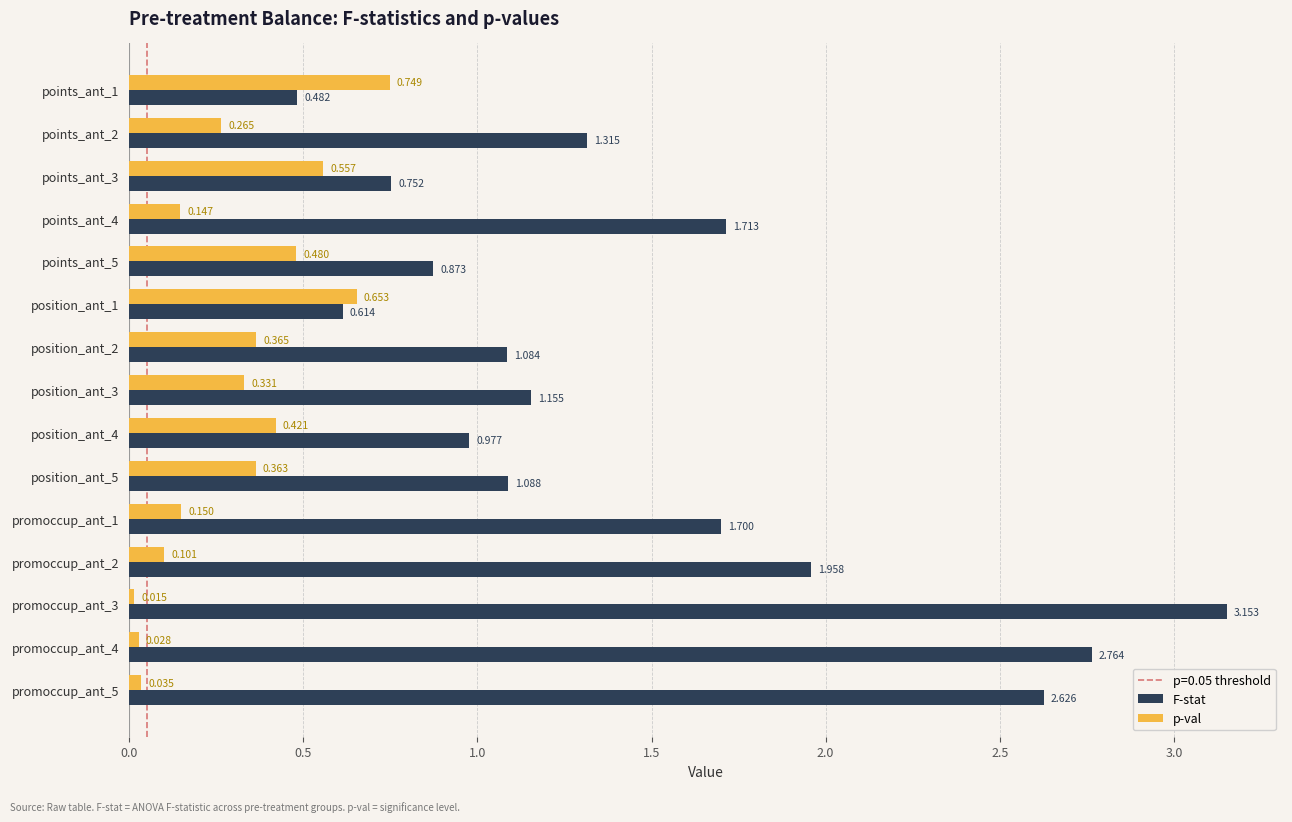

Is the value of p-val at position_ant_1 greater than the value of F-stat at promoccup_ant_5?

No